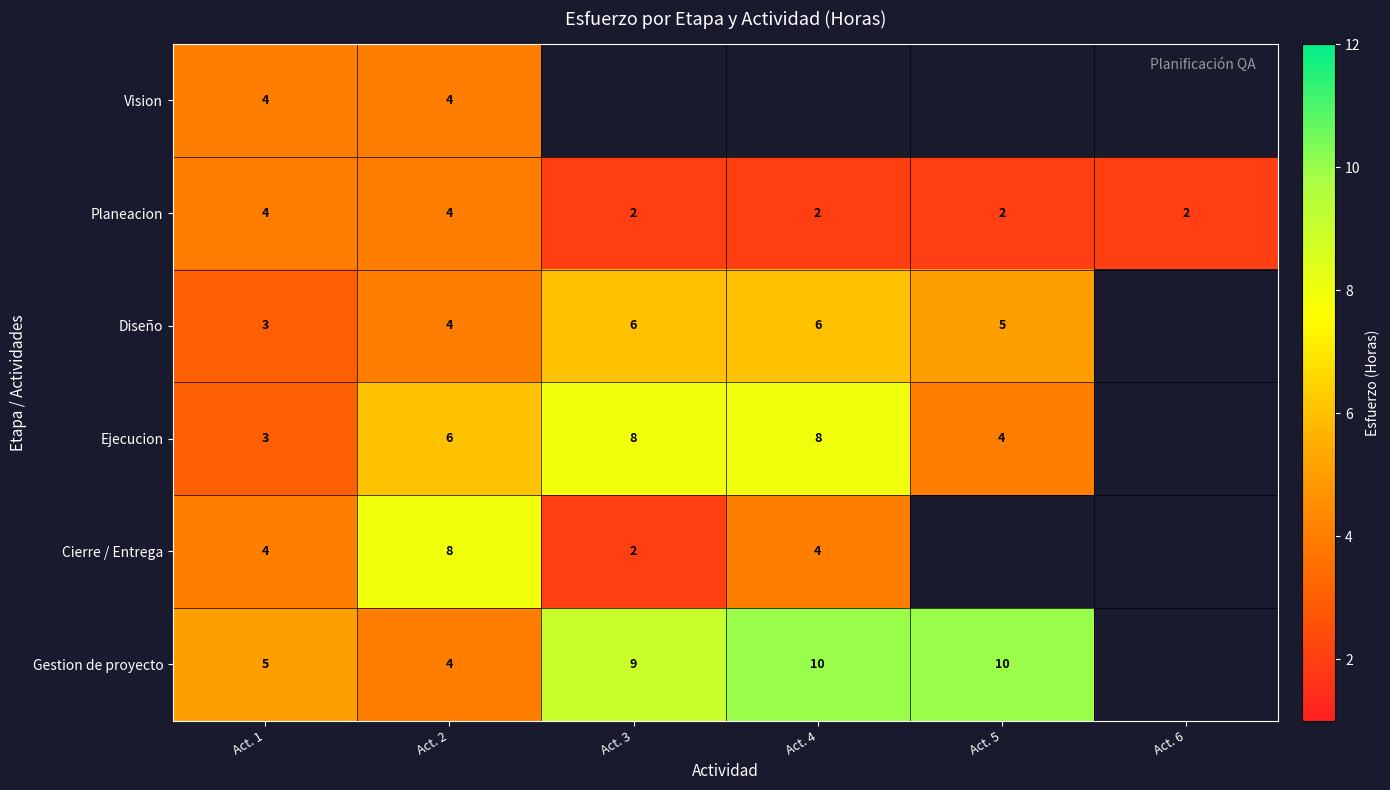

True or false: Gestion de proyecto has a value of 5.8 at Act. 3.

False